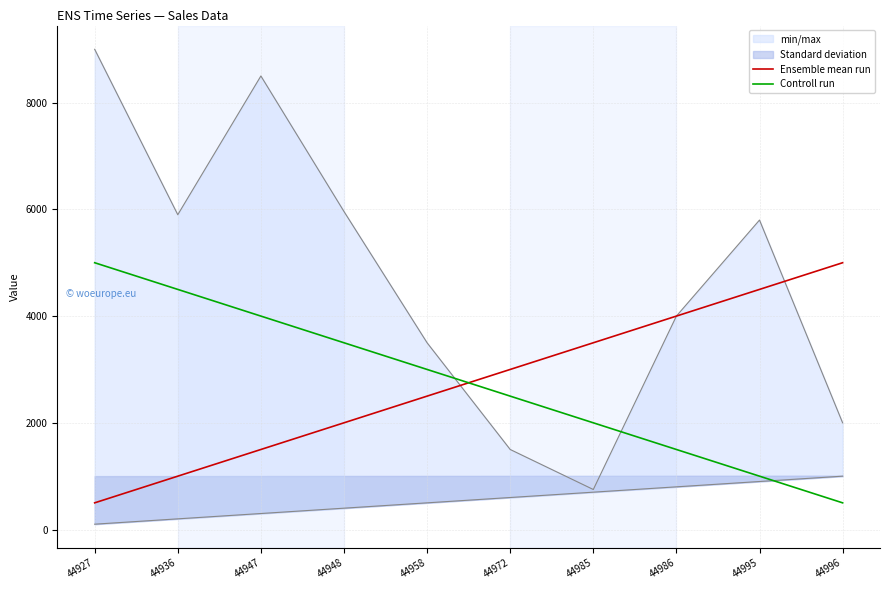

At which label does Ensemble mean run first exceed 3000?

44985